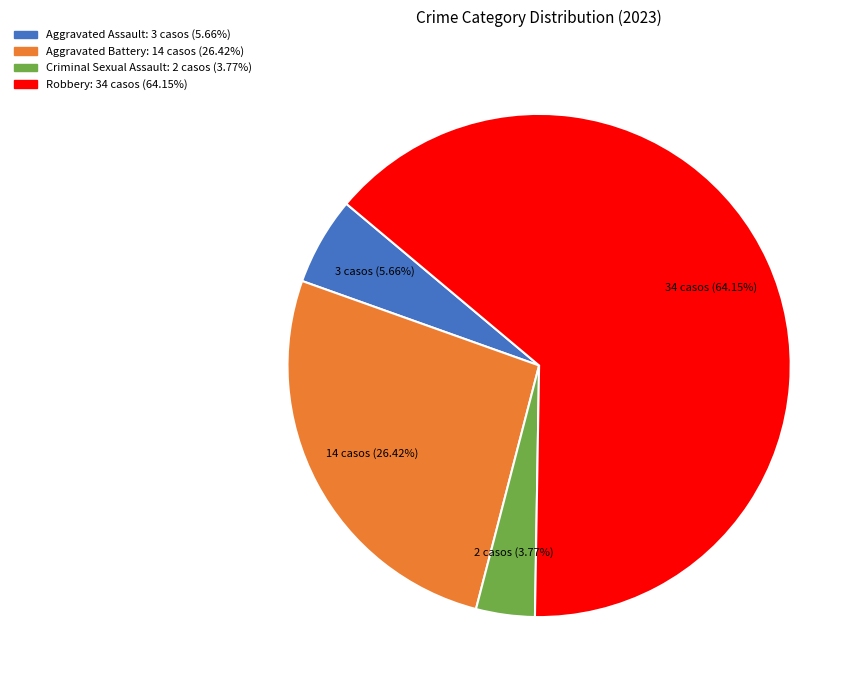

Which slice represents more than half of the pie?

Robbery